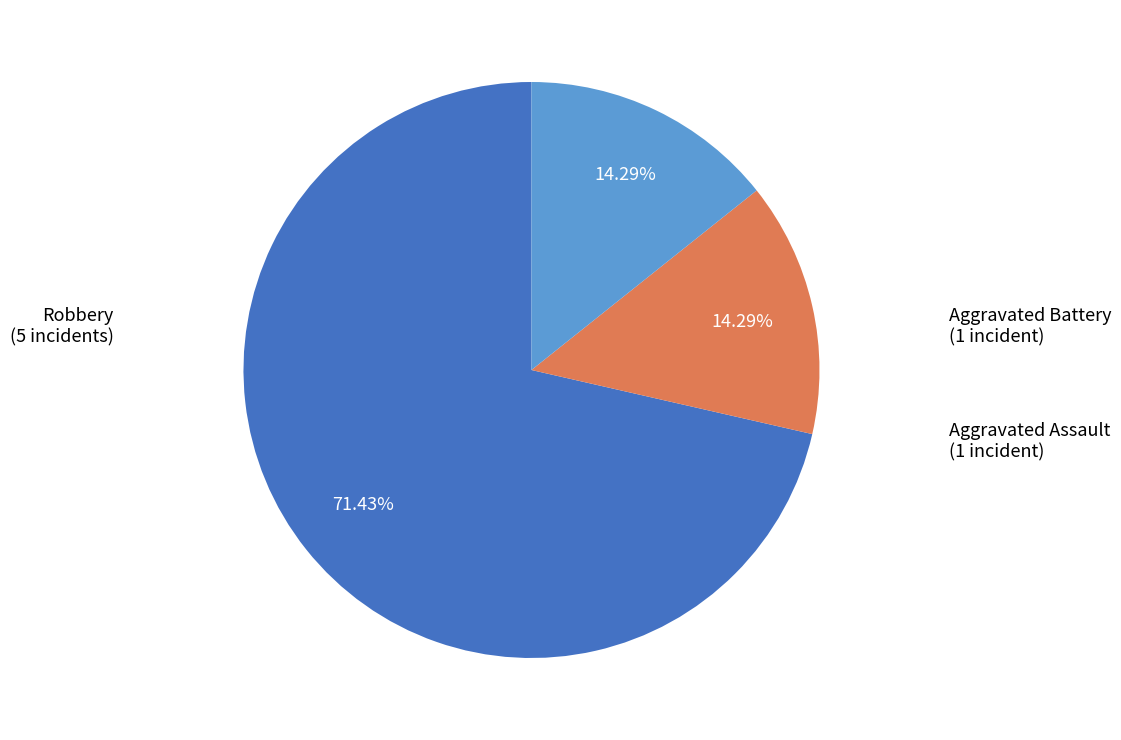

To the nearest percent, what is the average slice percentage?

33%